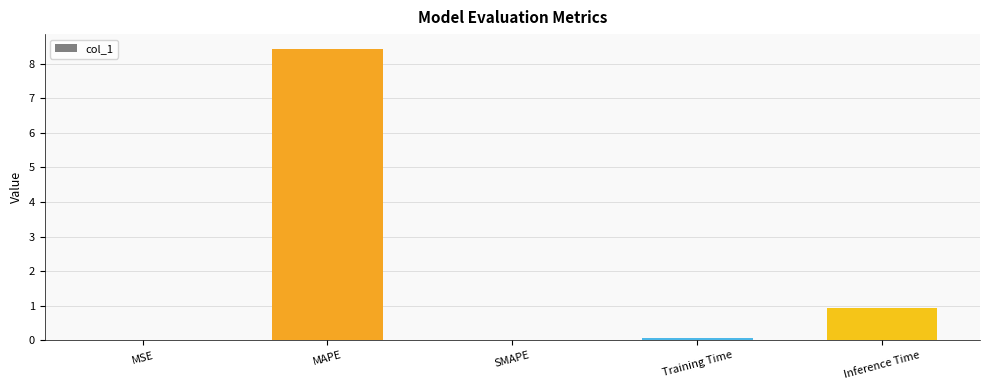

What is the greatest value displayed?

8.4